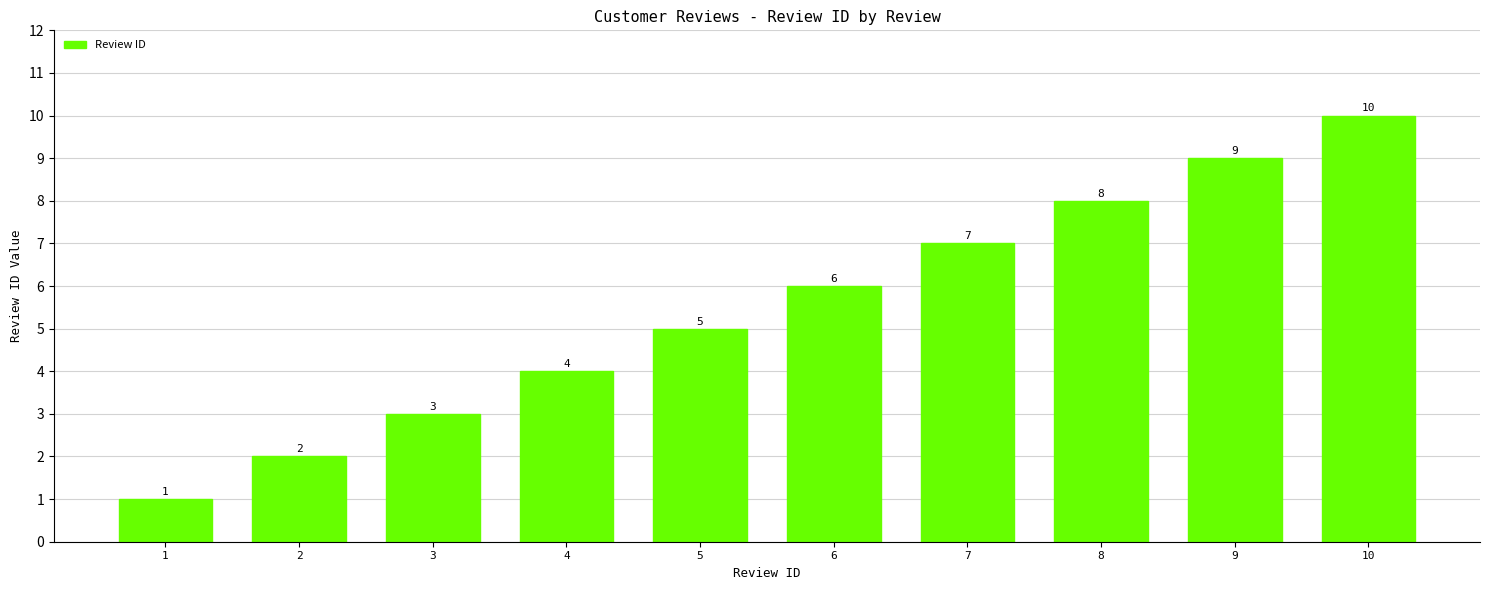

Rank the categories by value from highest to lowest.

10, 9, 8, 7, 6, 5, 4, 3, 2, 1